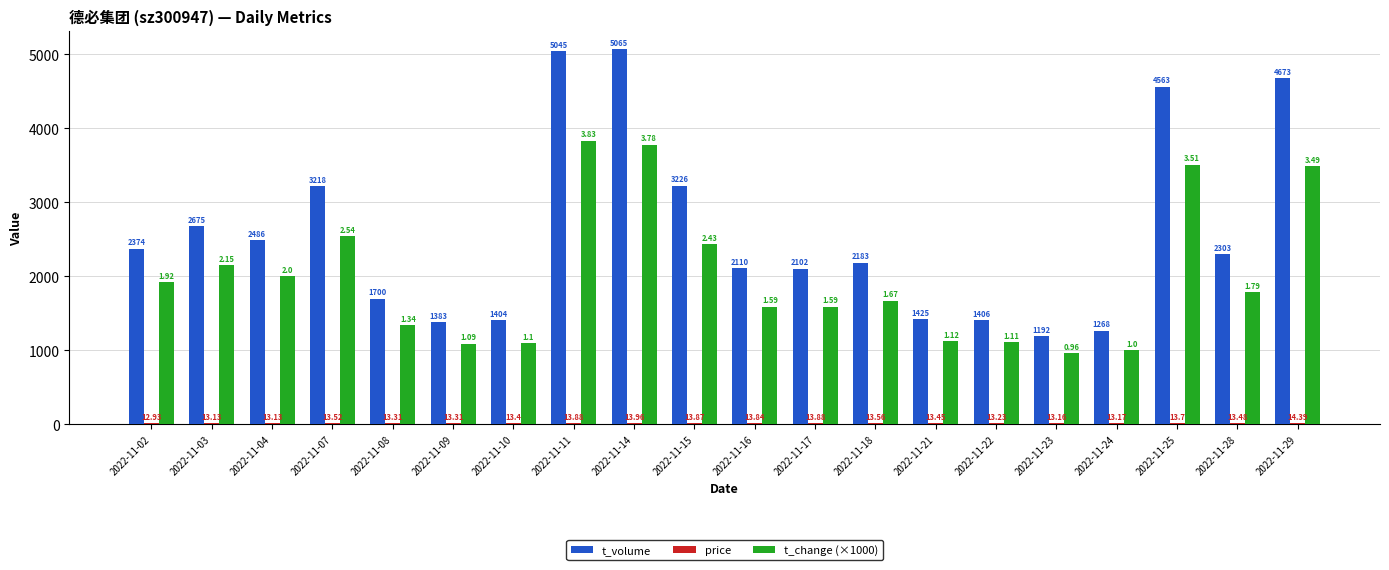

At which category is the sum across all series the highest?

2022-11-11